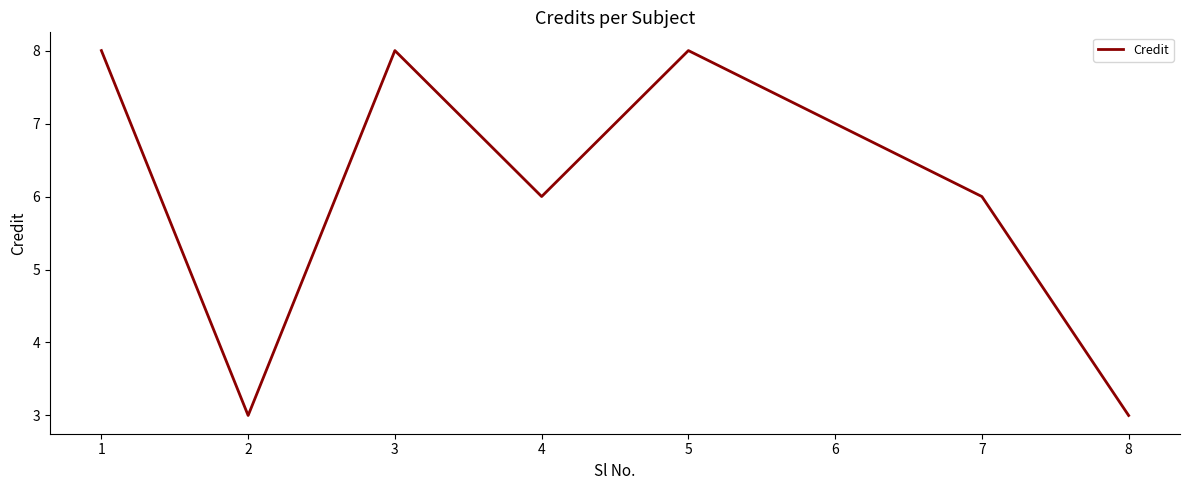

What value does the data have at 1?

8